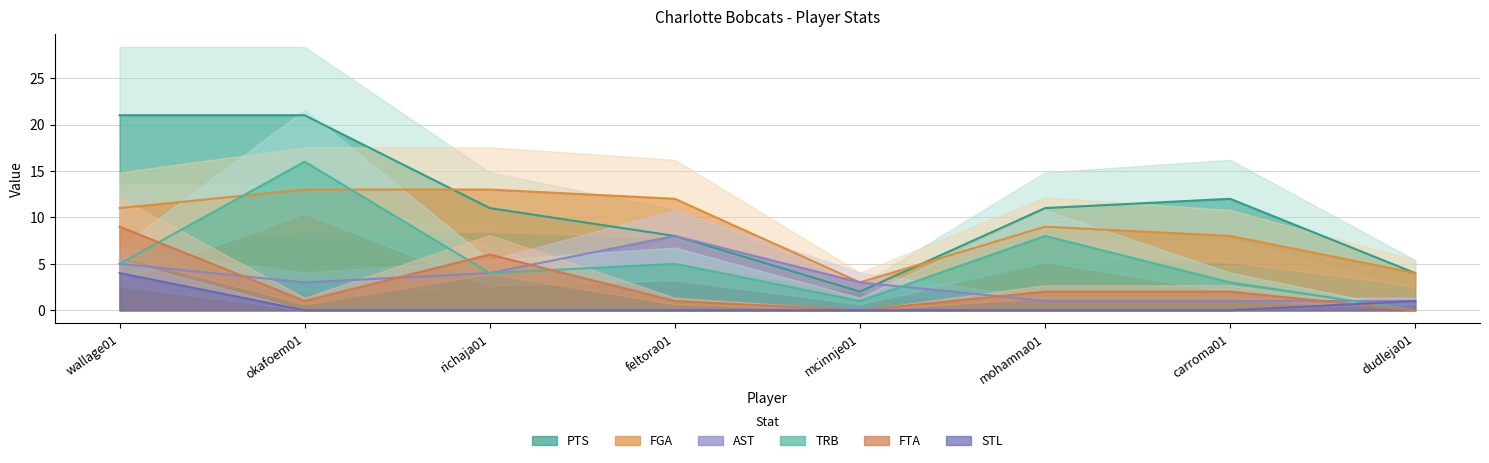

What is the sum of all FGA values?

73